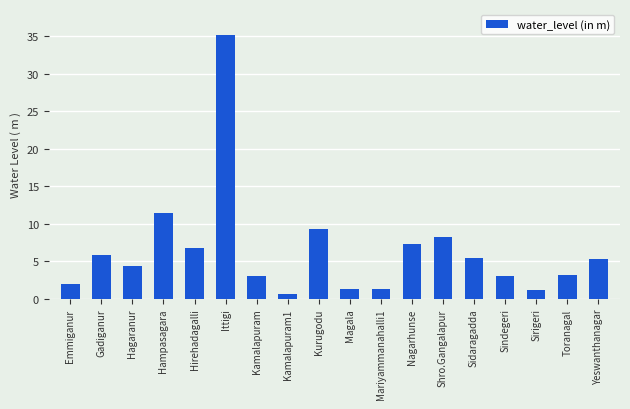

At which label is the value closest to 17?

Hampasagara